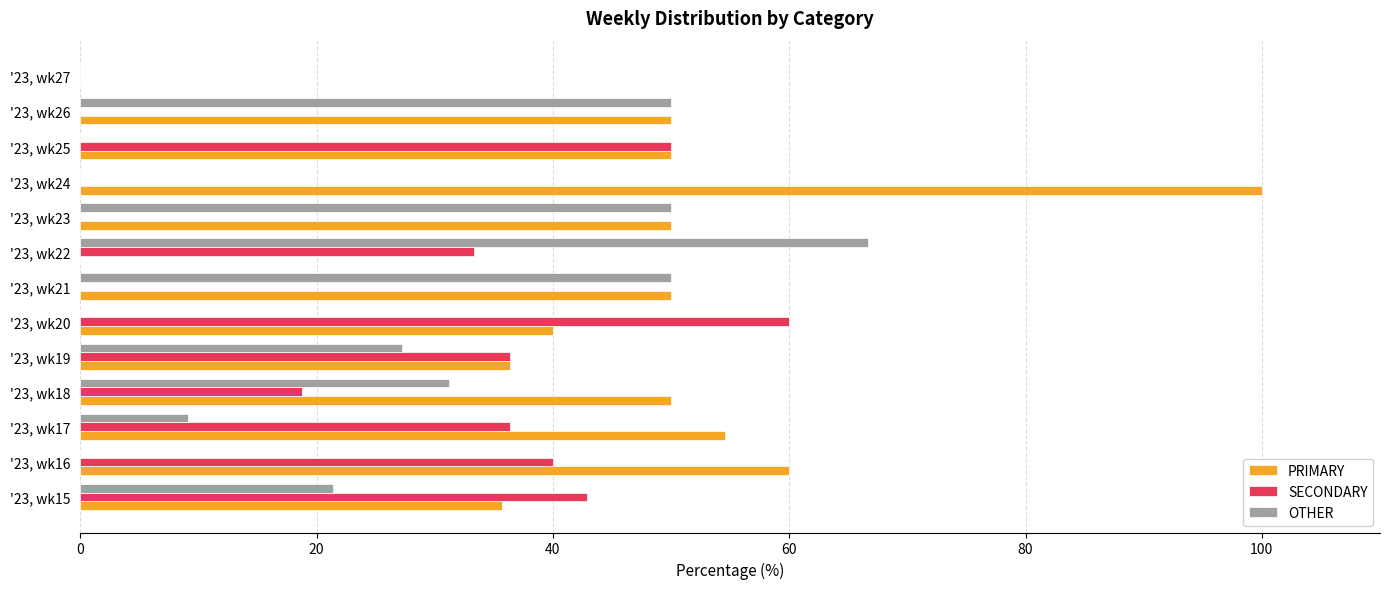

What are all the series names shown in the legend?

PRIMARY, SECONDARY, OTHER